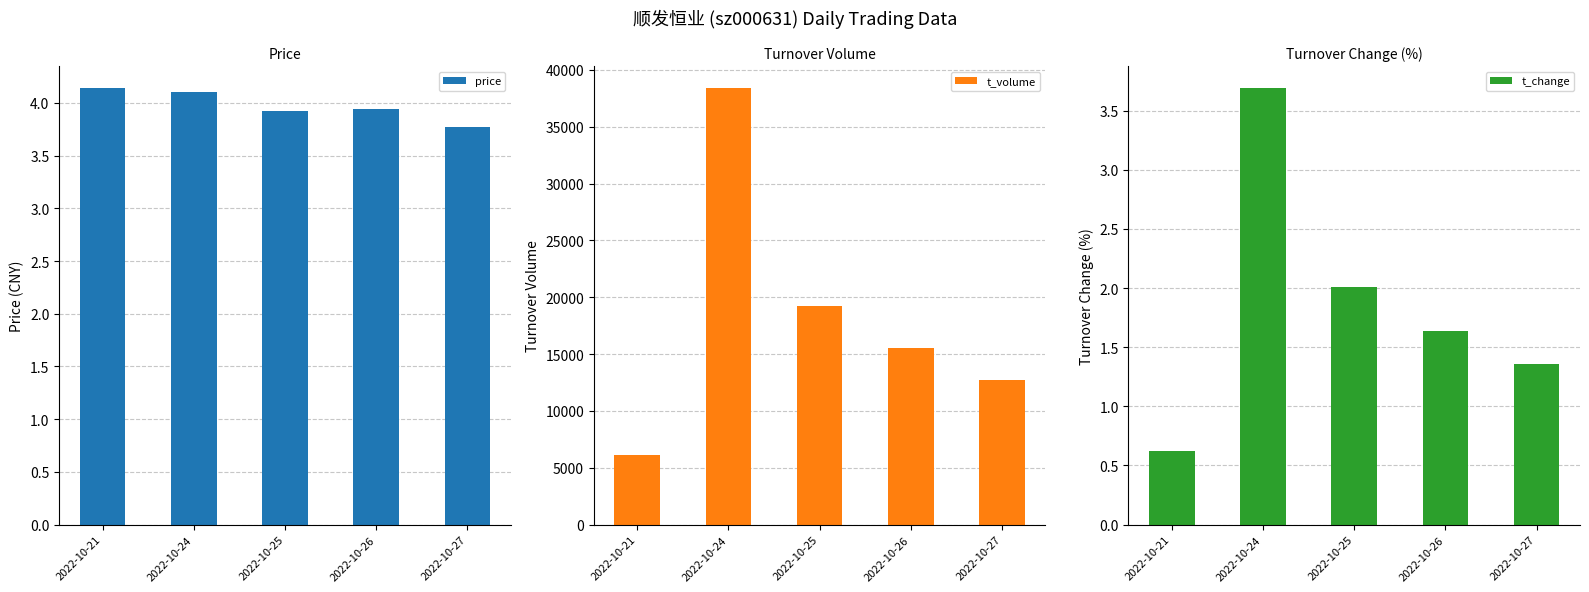

Is it true that t_volume equals 15543.0 at 2022-10-26?

True